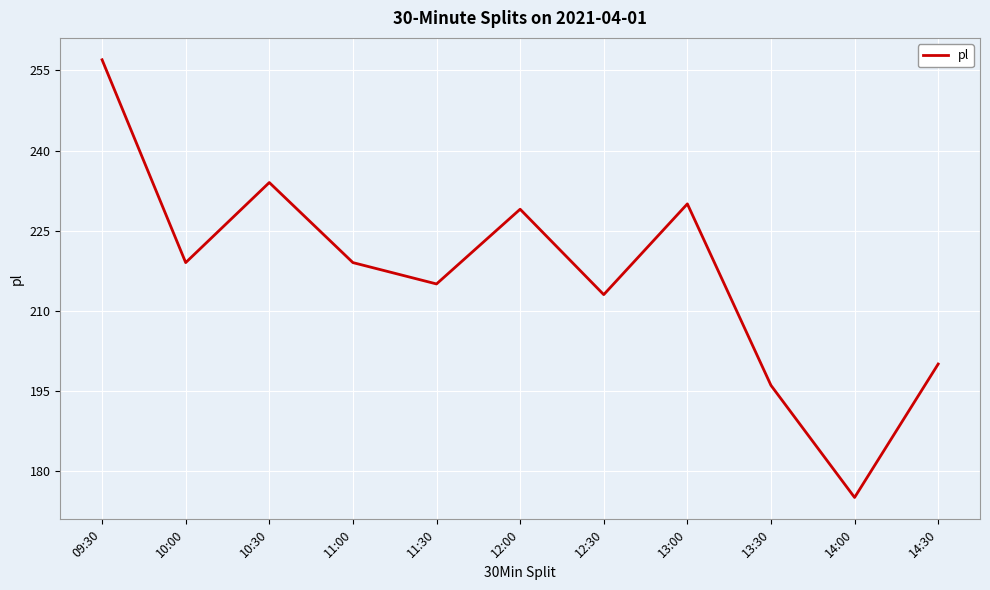

What is the change in value from 12:00 to 13:30?

-33